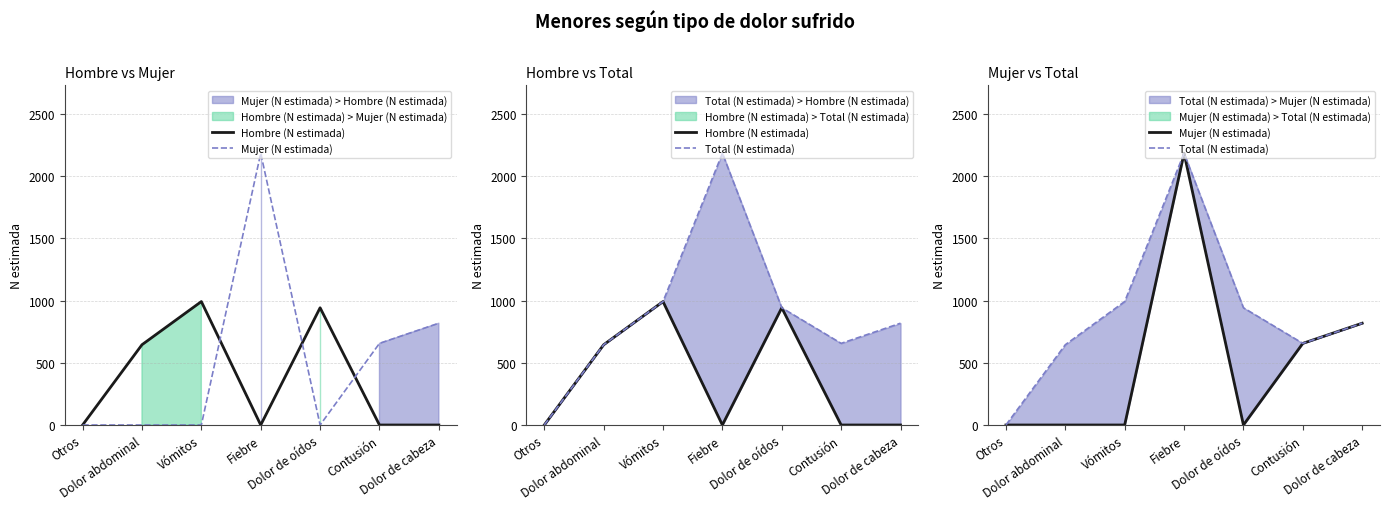

What position from the right is Dolor abdominal?

6